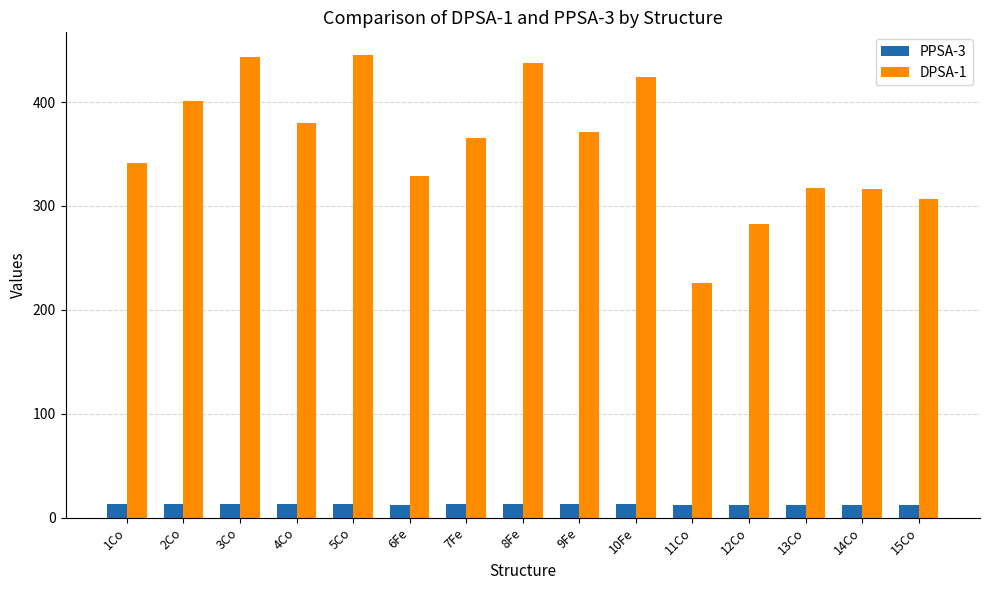

The DPSA-1 series shows 316.8 at 14Co. True or false?

True